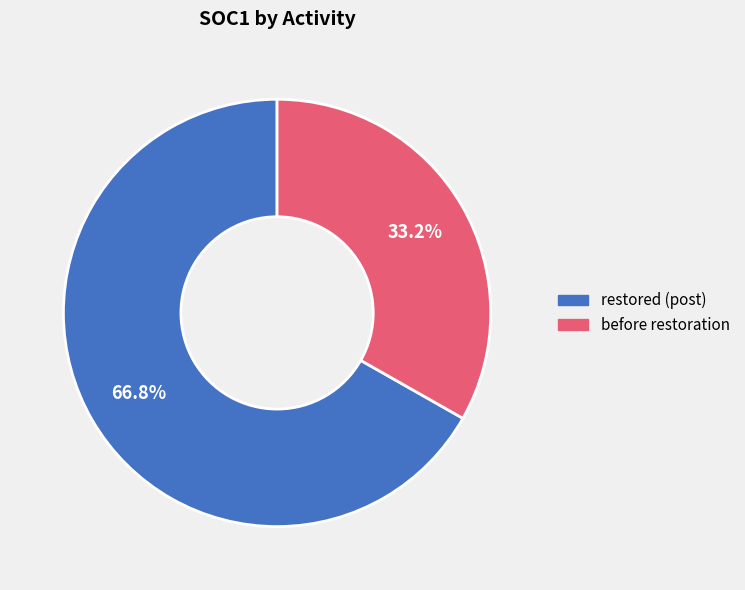

Does any single category account for the majority?

Yes